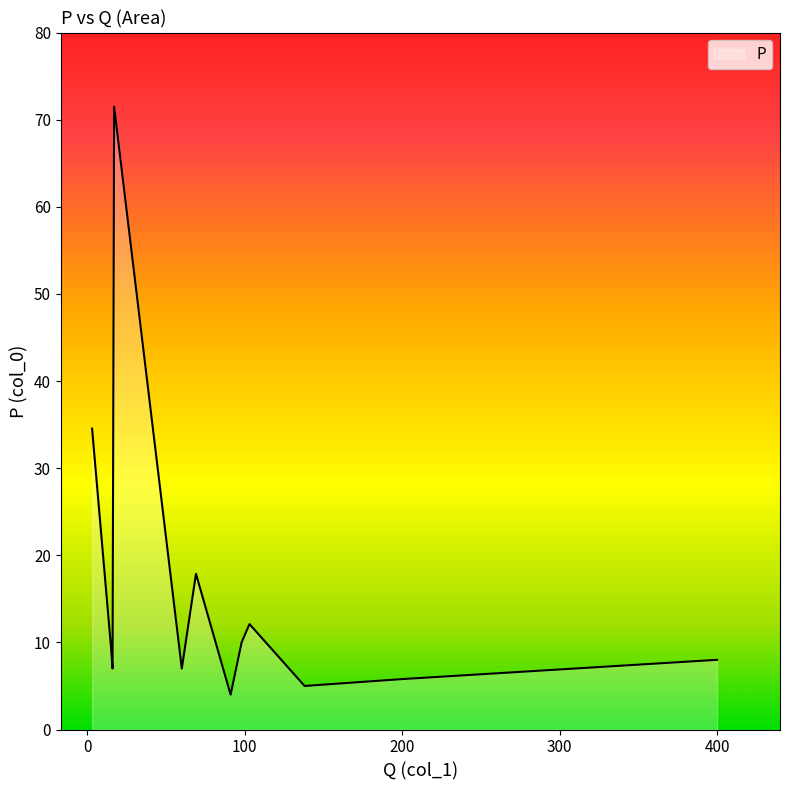

How many interior local valleys (lower than both neighbors) does the data have?

4